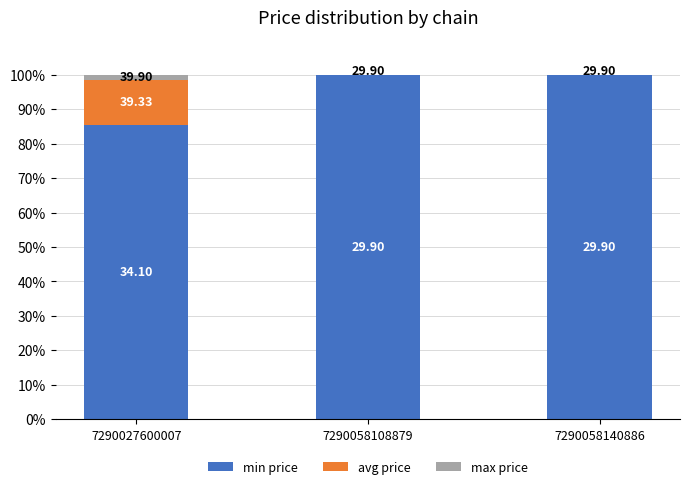

Between 7290058108879 and 7290027600007, which is larger?

7290058108879